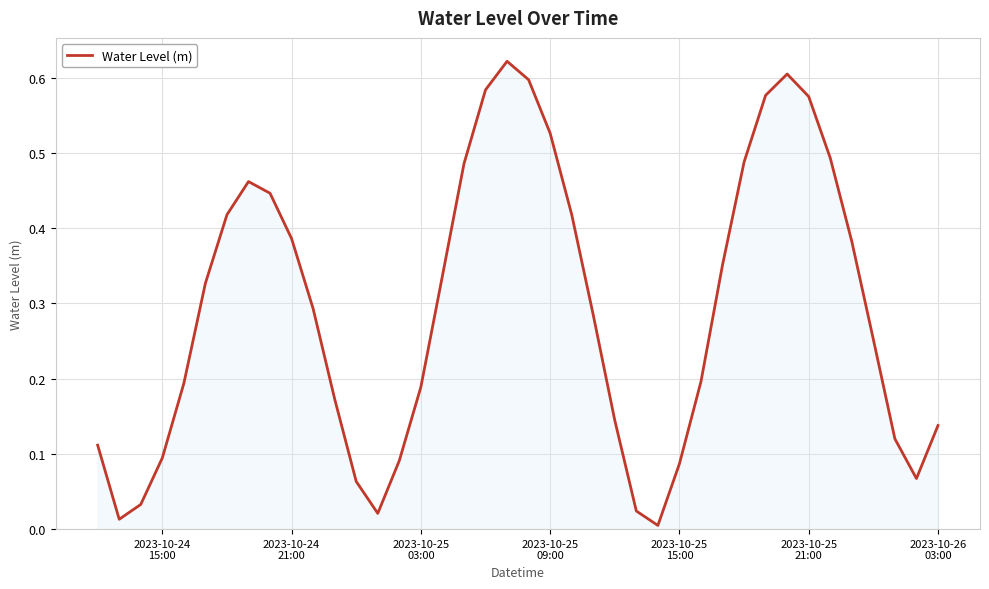

Does the chart display data point markers on the line(s)?

No